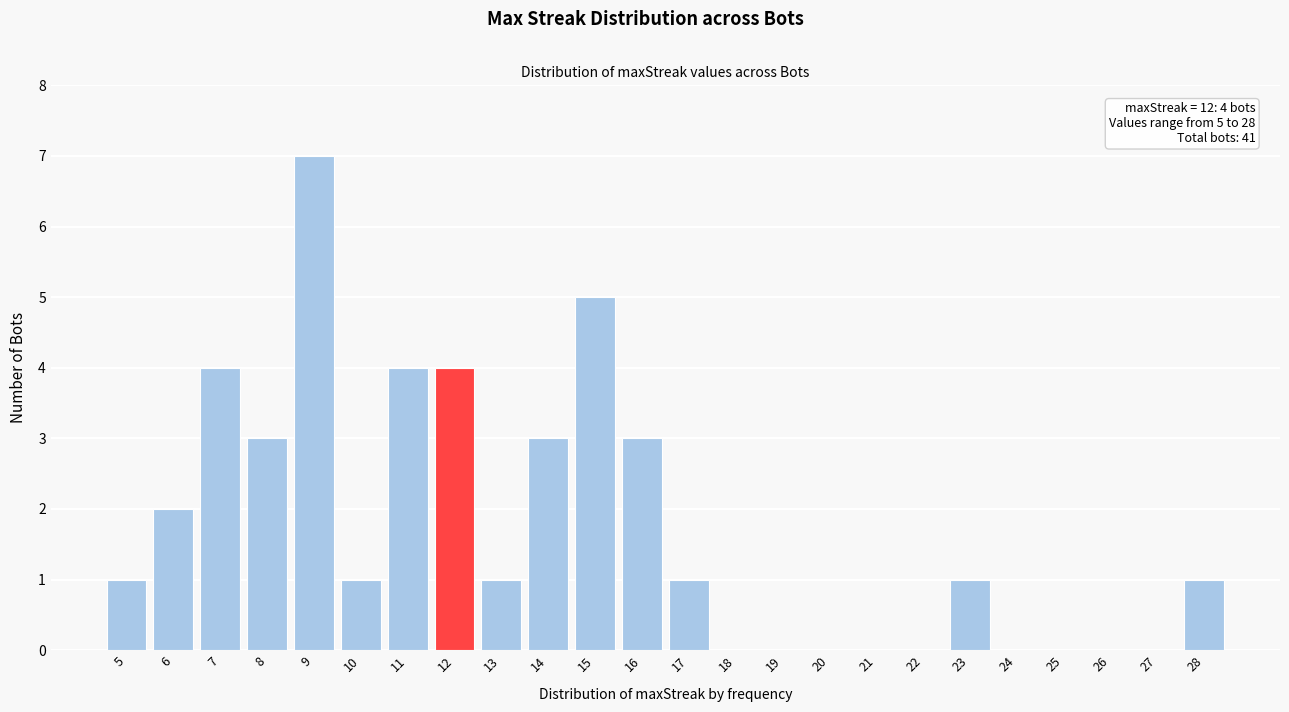

Reading left to right, what are all the values shown in this chart?

5=1	6=2	7=4	8=3	9=7	10=1	11=4	12=4	13=1	14=3	15=5	16=3	17=1	18=0	19=0	20=0	21=0	22=0	23=1	24=0	25=0	26=0	27=0	28=1